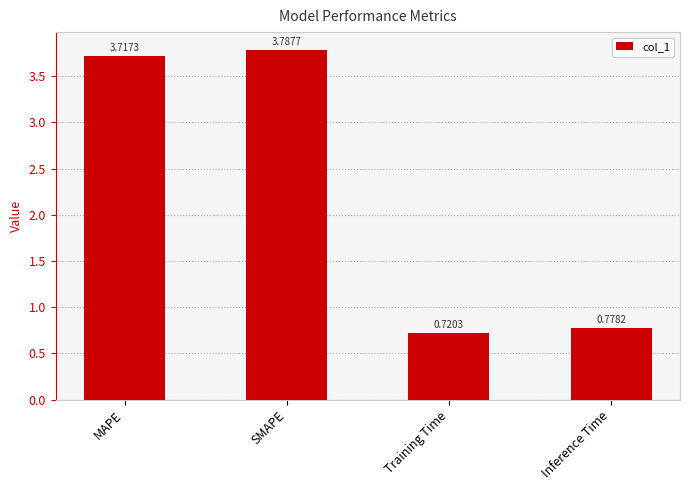

At which label does the data first exceed 3?

MAPE